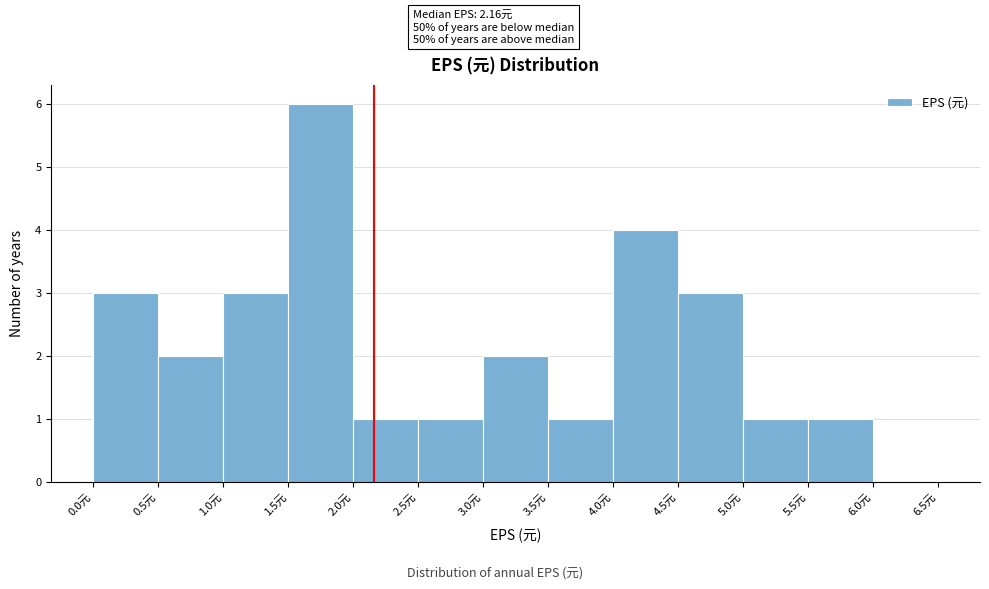

Over which range of the x-axis is the bar tallest?

1.5 to 2.0